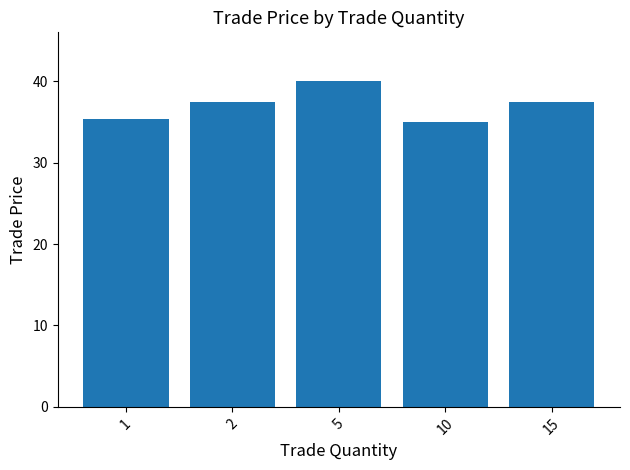

Does the chart contain stacked bars?

No